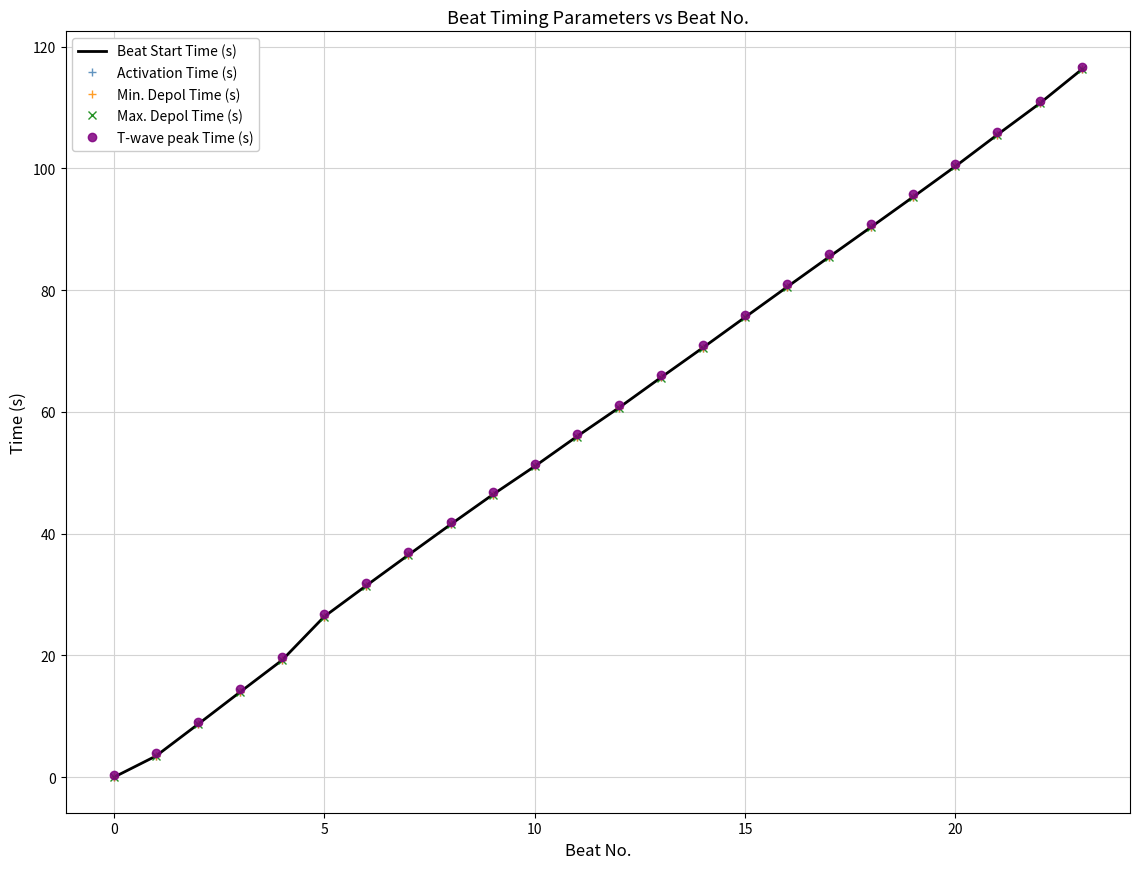

What are all the series names shown in the legend?

Beat Start Time (s), Activation Time (s), Min. Depol Time (s), Max. Depol Time (s), T-wave peak Time (s)